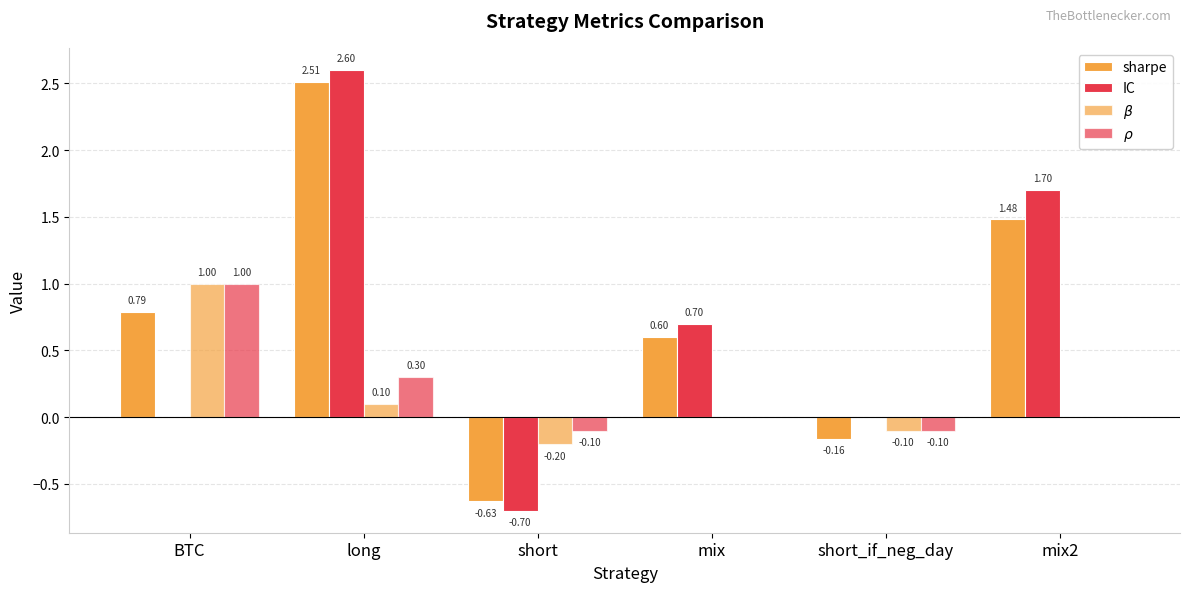

Rank the series by their maximum value, from lowest to highest.

$\beta$, $\rho$, sharpe, IC